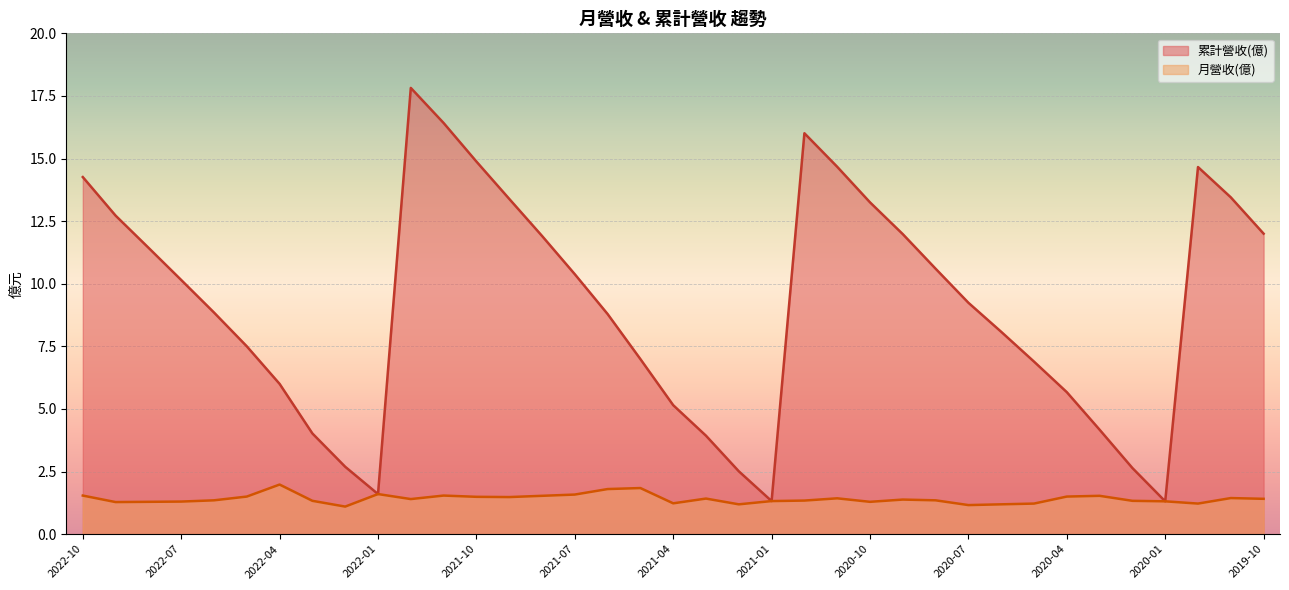

At how many categories does at least one series exceed 13?

10